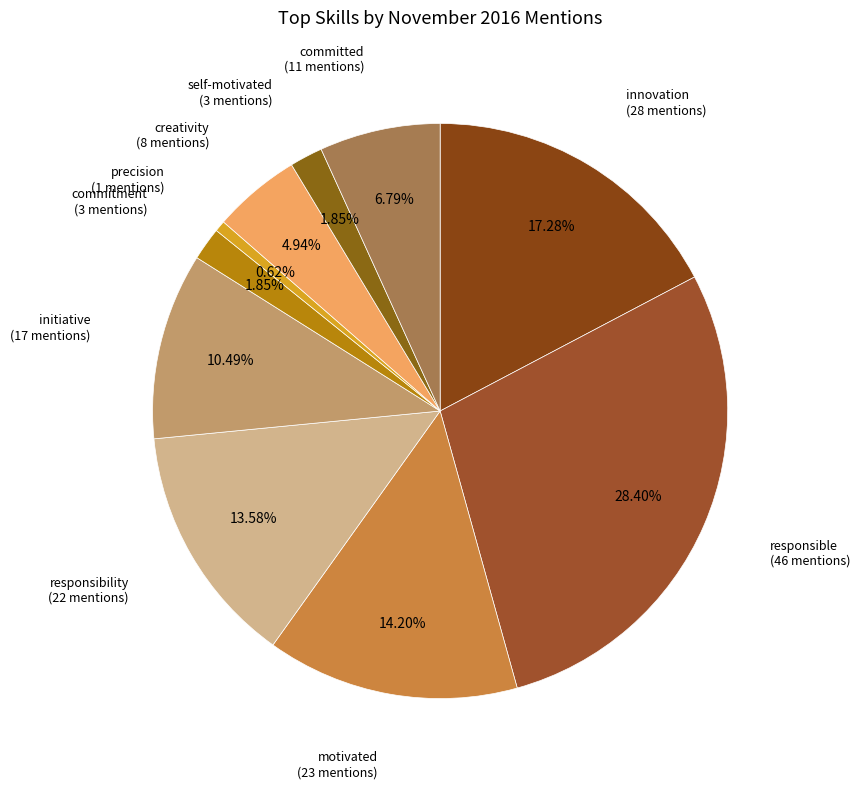

Count the number of slices in the pie.

10